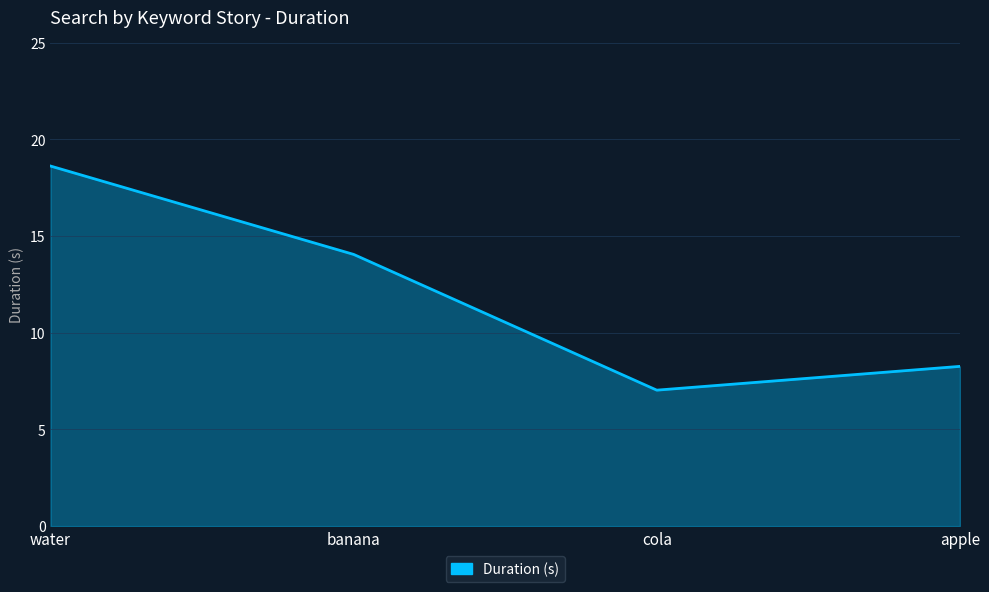

How many values are below 14?

2